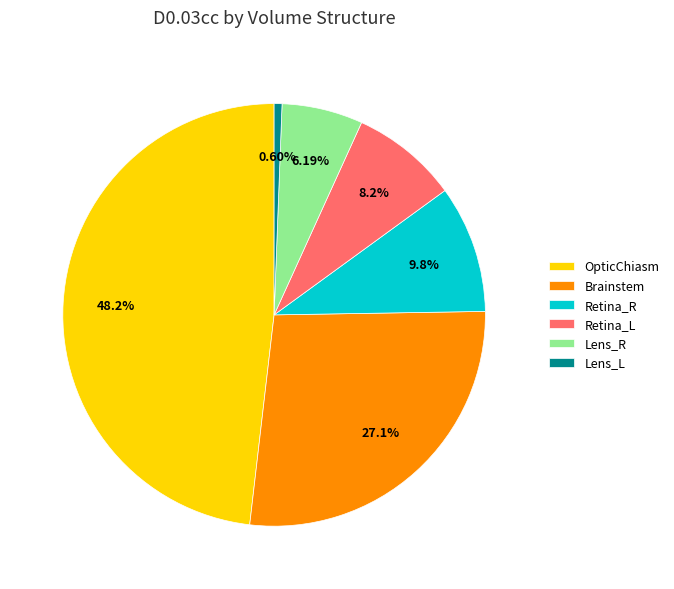

Is there any slice that represents more than half of the pie?

No